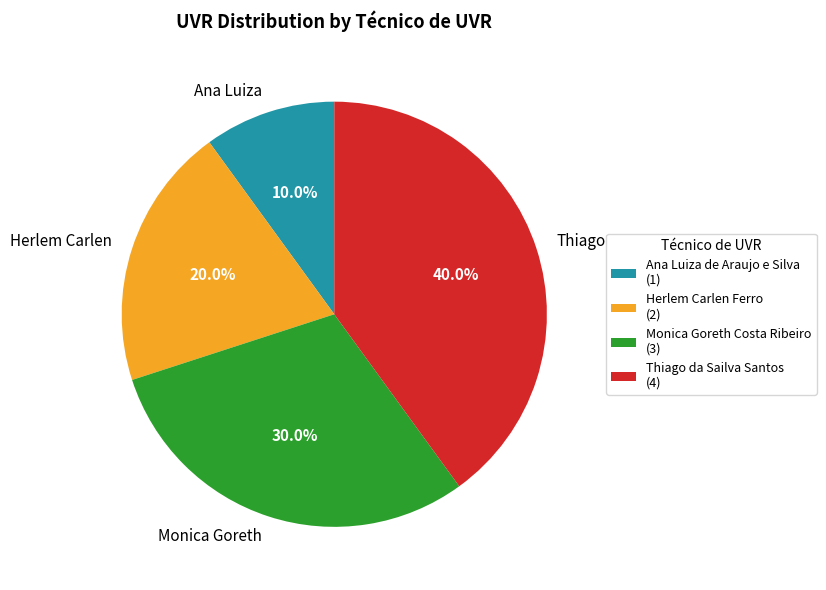

What is the ratio of the value at Ana Luiza de Araujo e Silva to the value at Monica Goreth Costa Ribeiro?

0.3